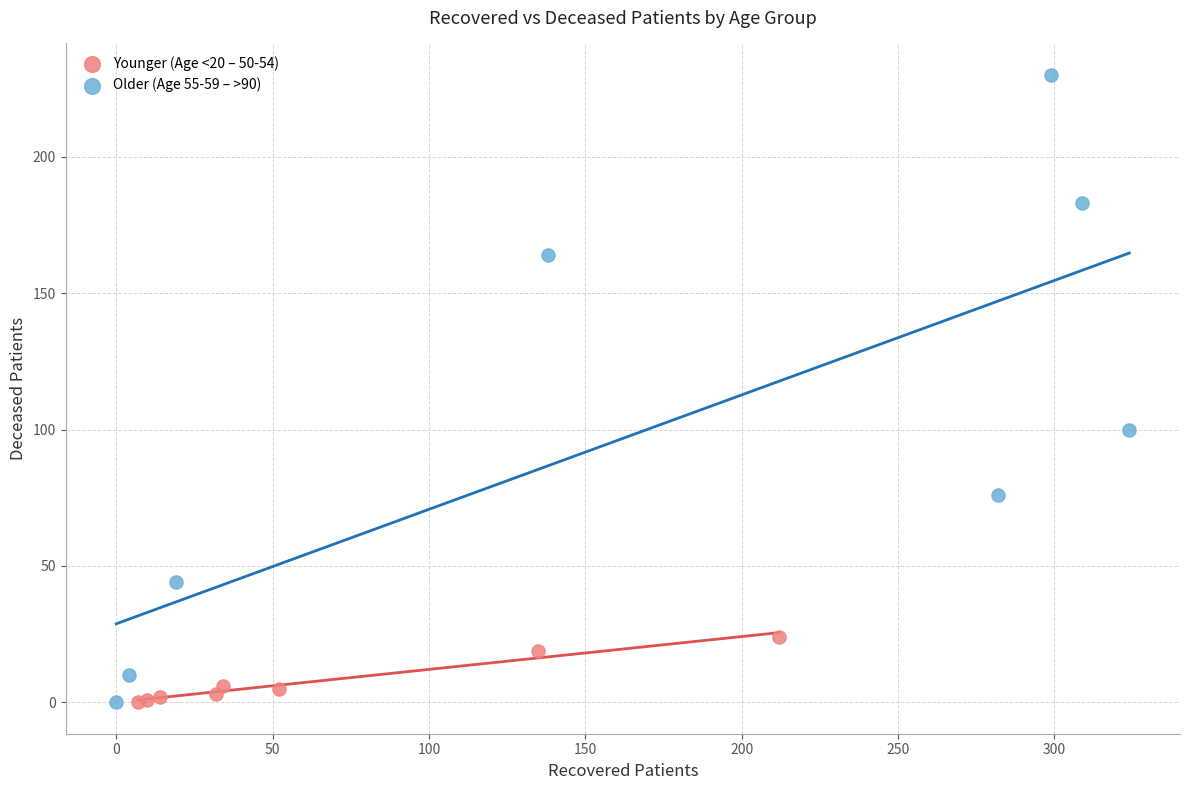

Which series contains the highest Y value?

Older (Age 55-59 – >90)